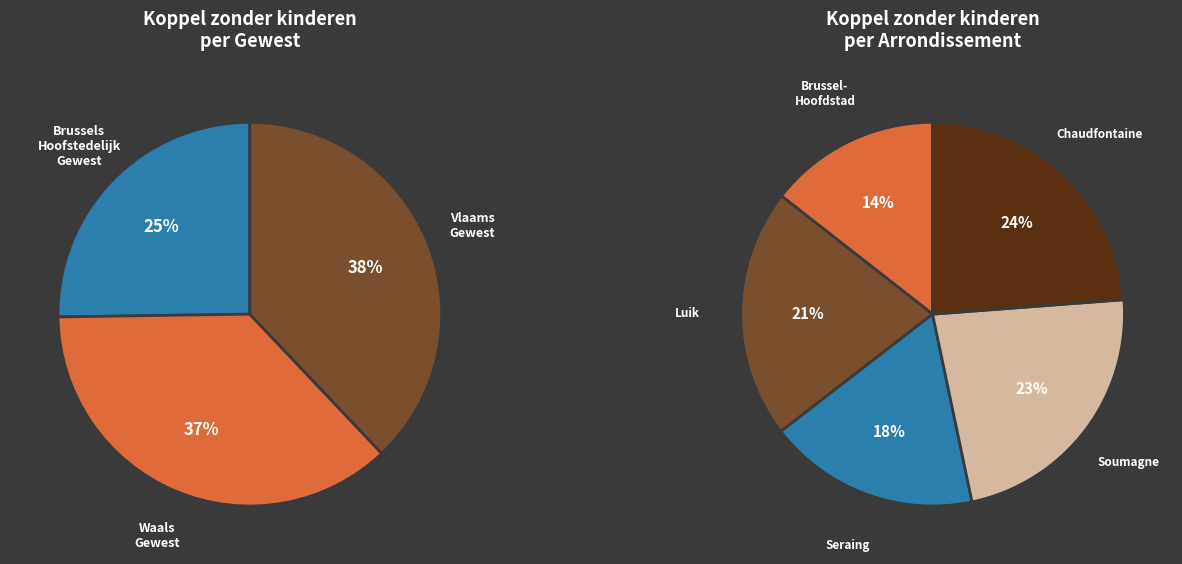

Count the number of slices in the pie.

8